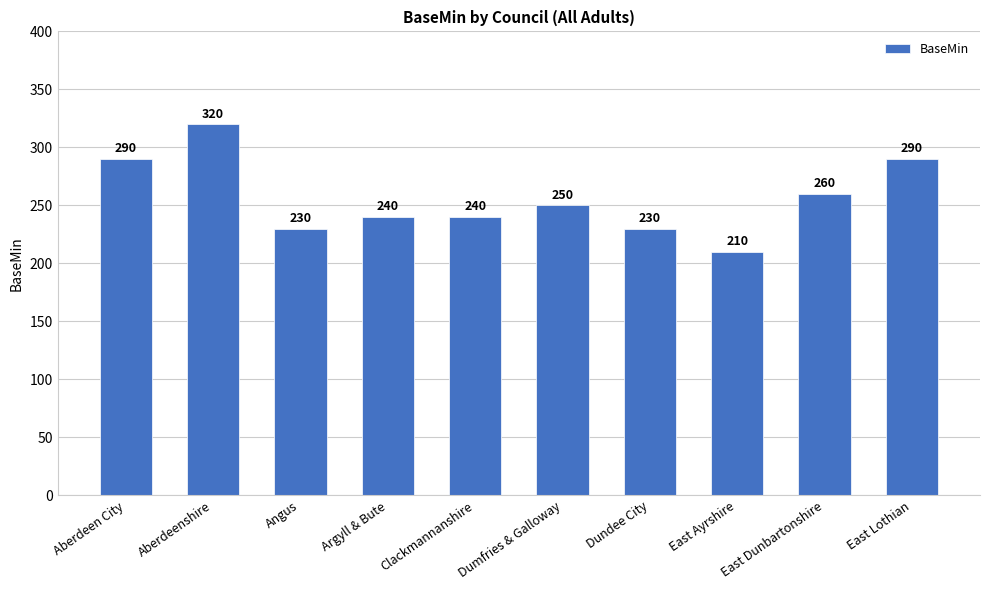

Reading left to right, extract all data points from this chart.

Aberdeen City=290	Aberdeenshire=320	Angus=230	Argyll & Bute=240	Clackmannanshire=240	Dumfries & Galloway=250	Dundee City=230	East Ayrshire=210	East Dunbartonshire=260	East Lothian=290